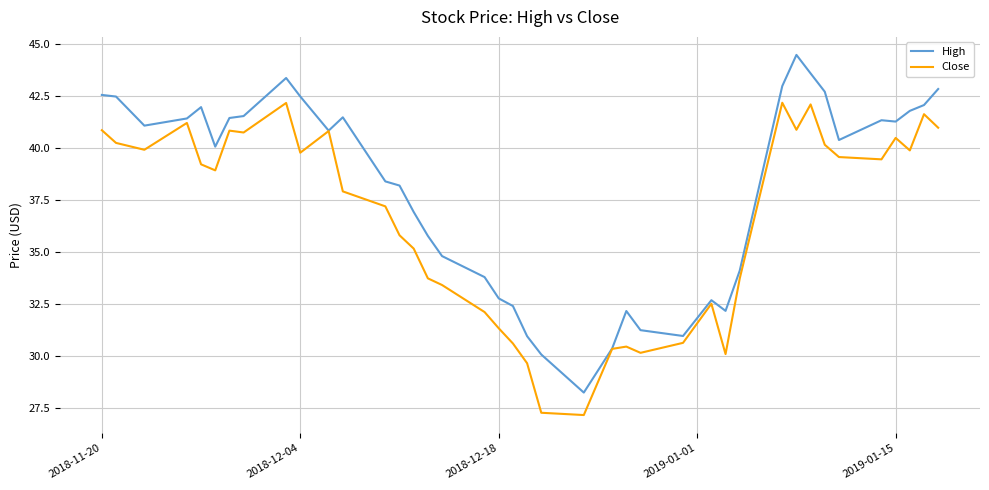

List the series in order of their peak value, highest first.

High, Close